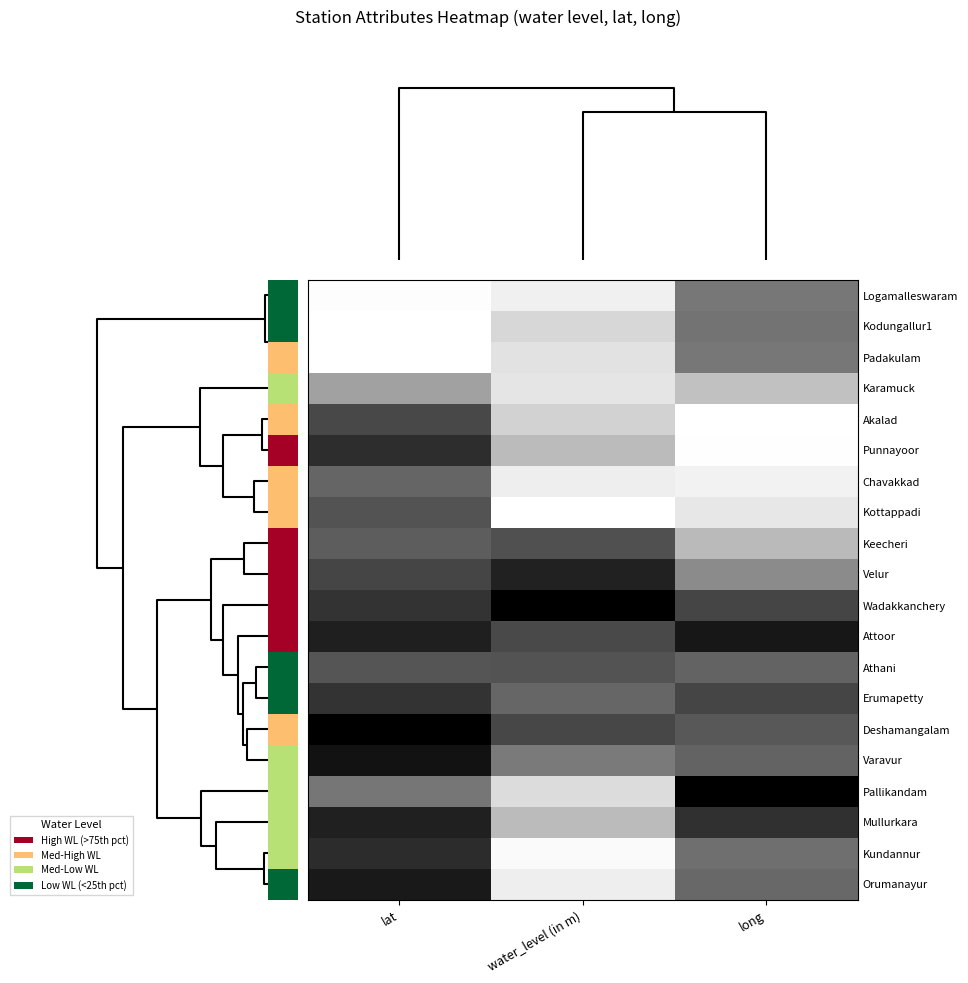

At which category does the chart reach its minimum across all series?

lat